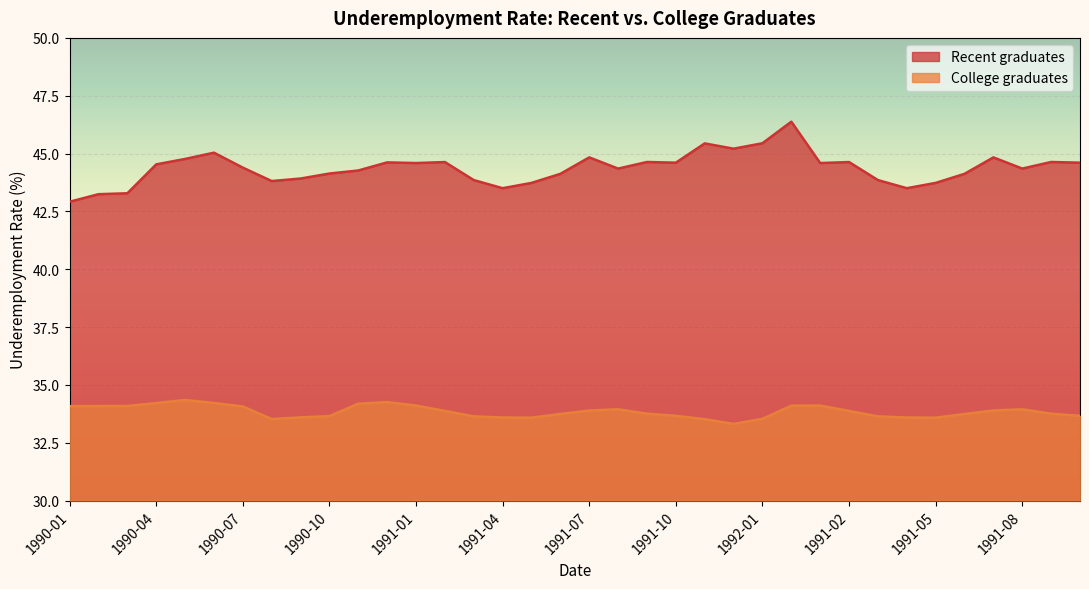

Count the number of categories in the chart.

36